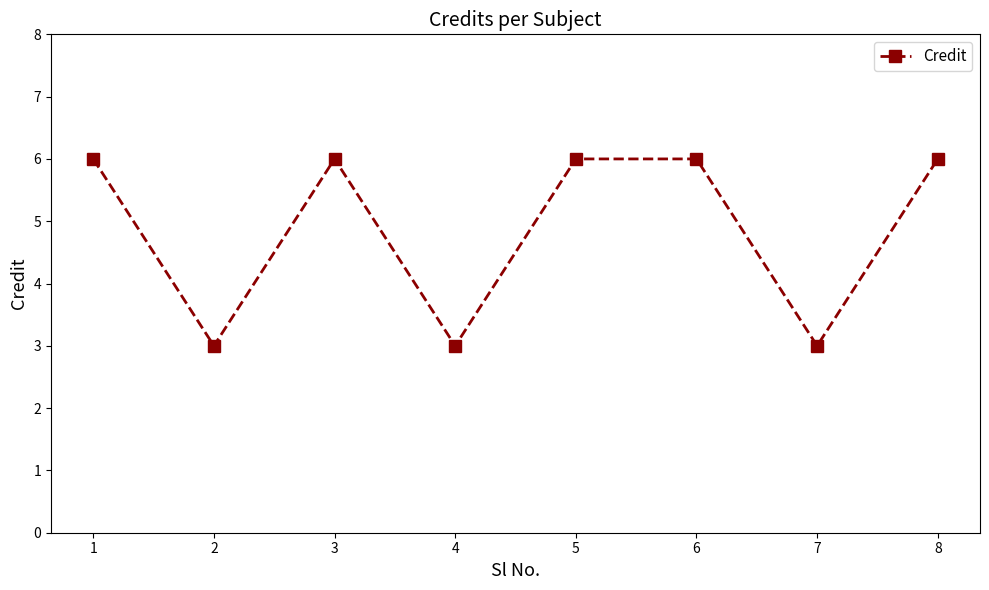

Reading left to right, list all the values displayed in this chart.

6	3	6	3	6	6	3	6